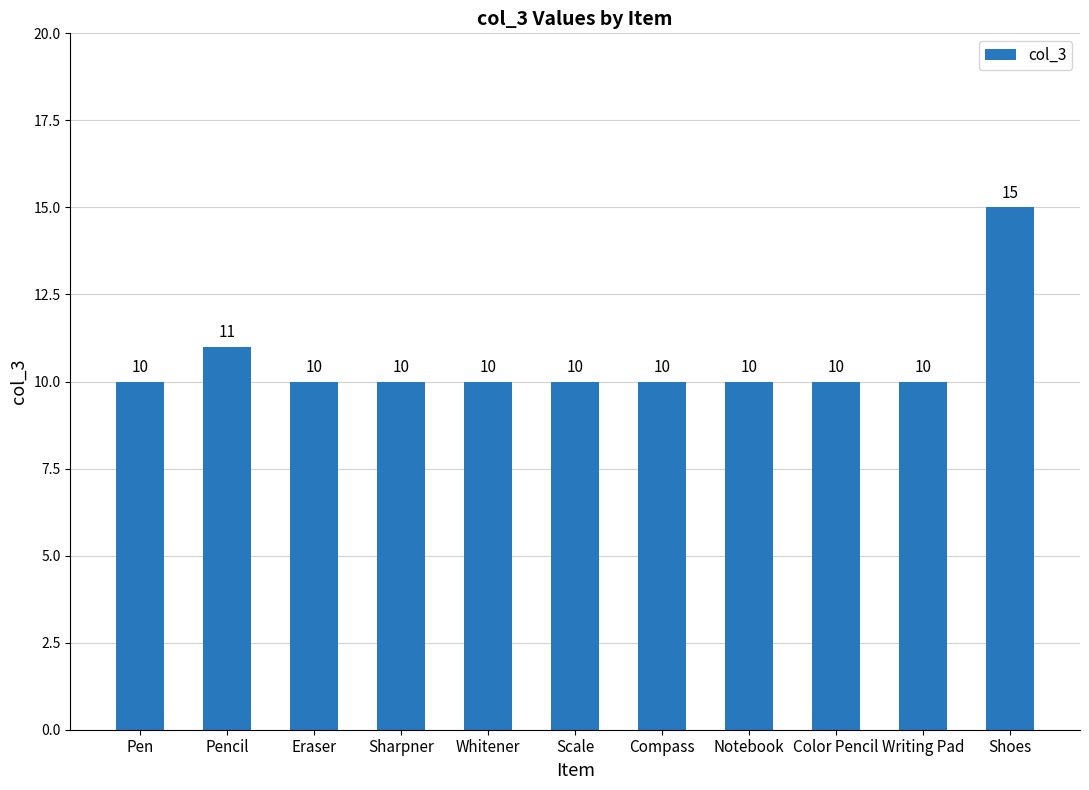

What is the sum of all values?

116